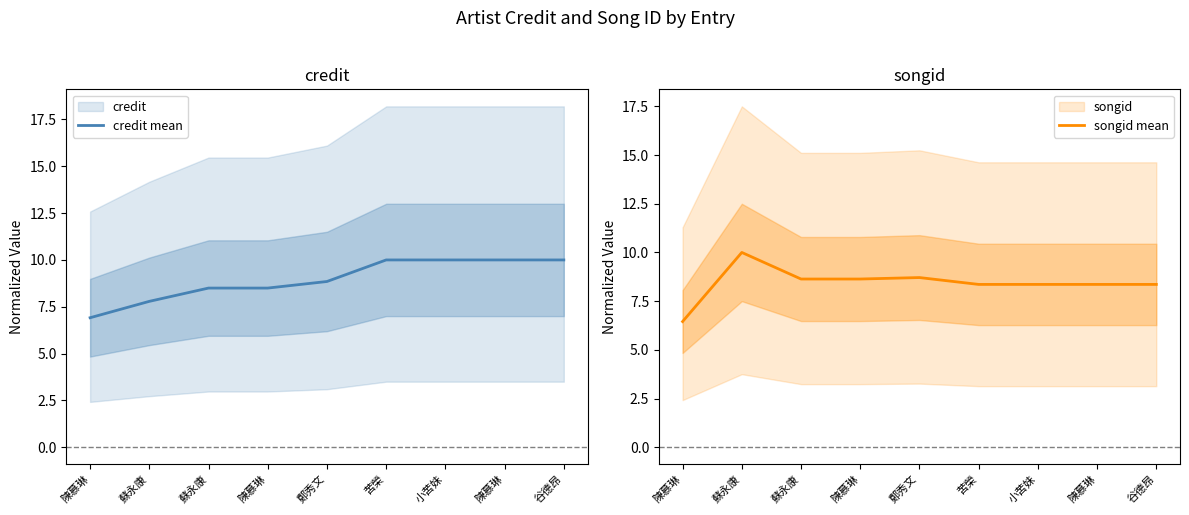

What is the label of the 9th point from the right?

陳慕琳